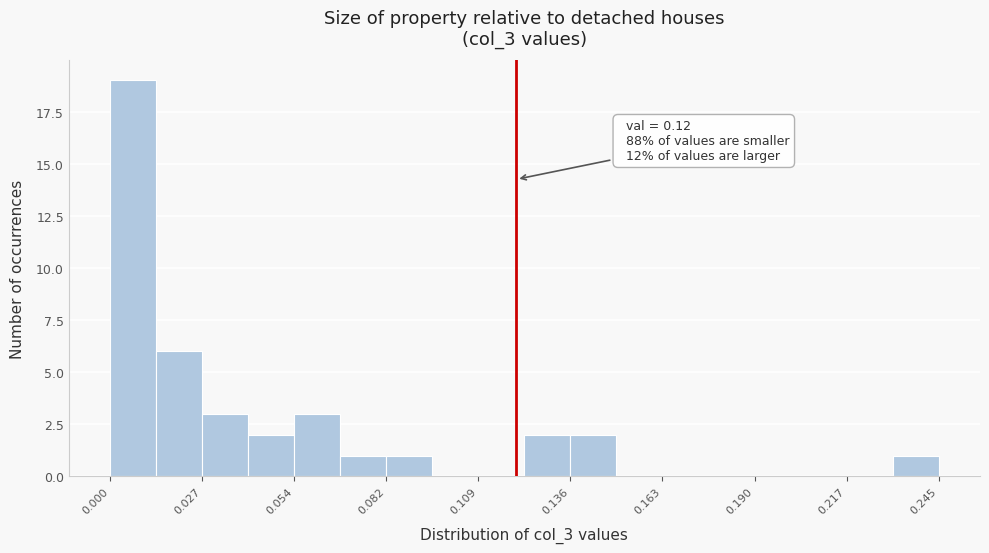

Read against the x-axis, roughly where is the centre of the tallest bar?

0.005